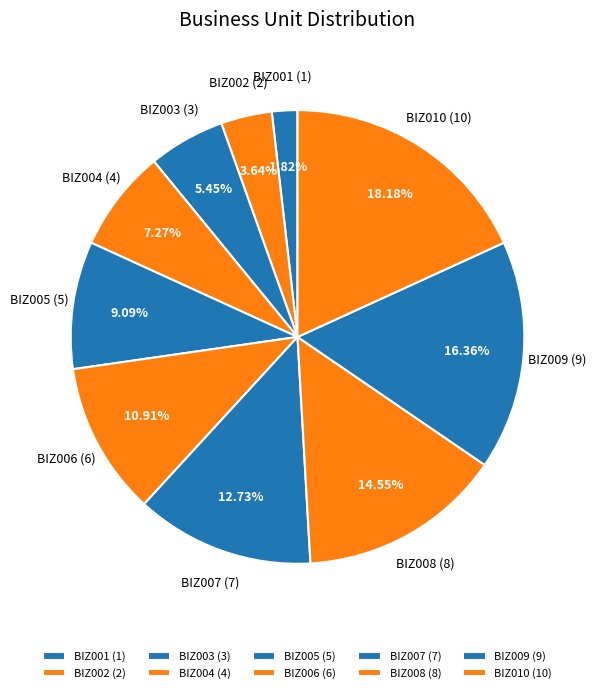

Does BIZ005 account for over 50% of the chart?

No